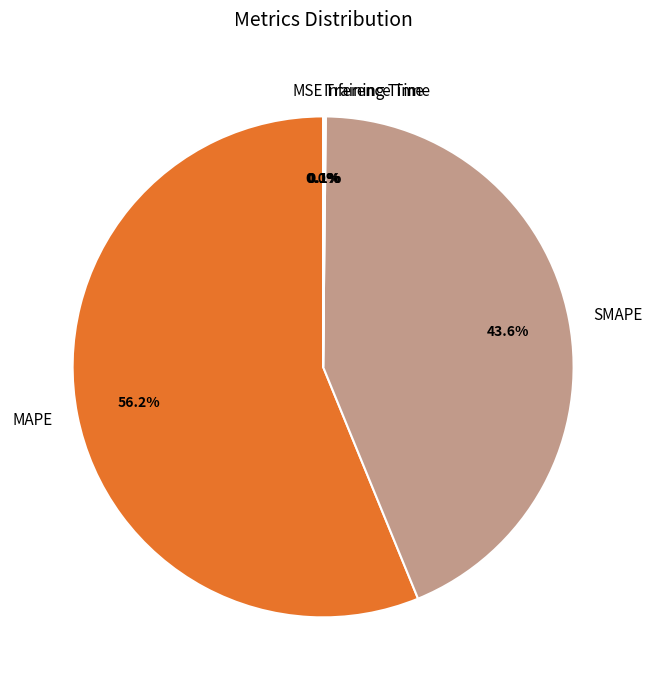

Is it true that SMAPE is 37% of the pie?

False